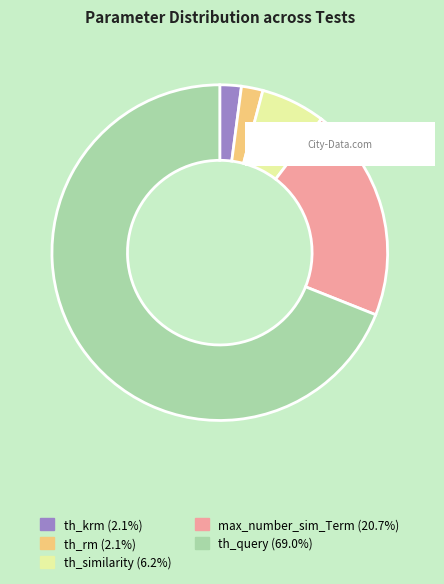

How many slices are in this pie chart?

5